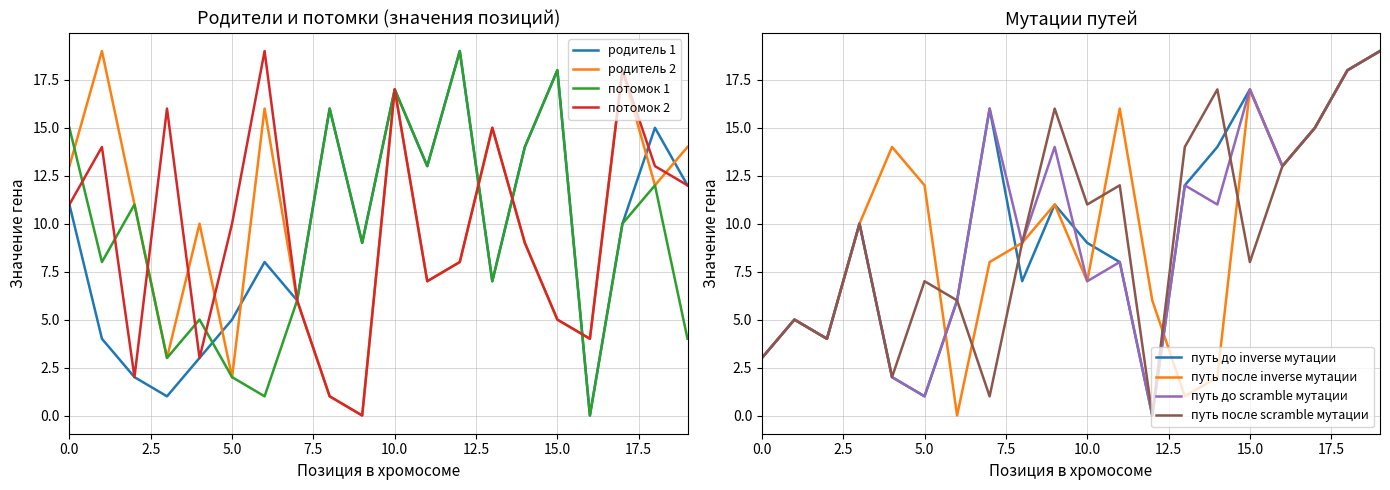

What is the average value of the родитель 2 series?

10